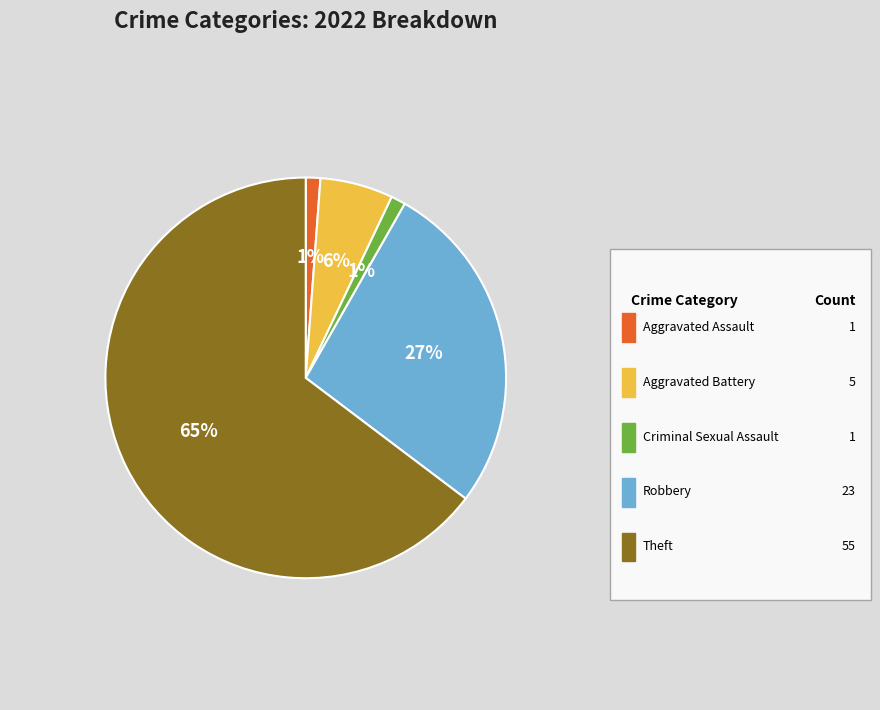

To the nearest percent, what is the difference between the largest and smallest slice percentages?

64%